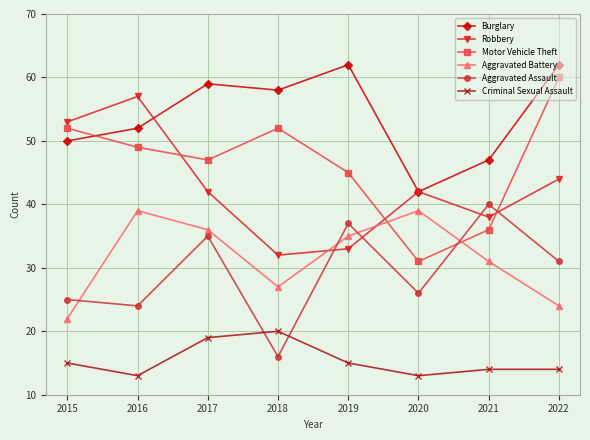

At how many categories does at least one series exceed 20?

8